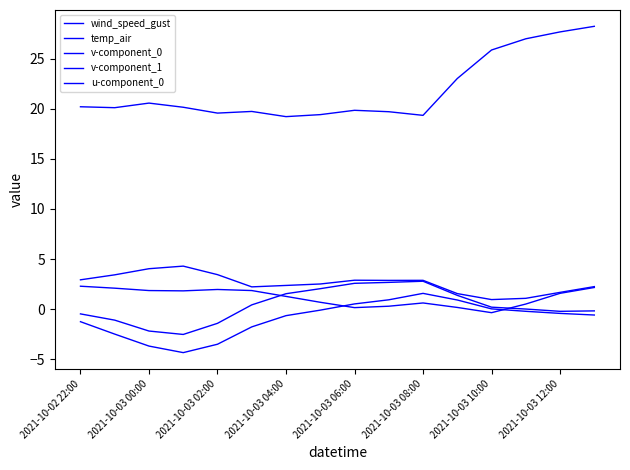

What is the minimum value for wind_speed_gust?

1.0